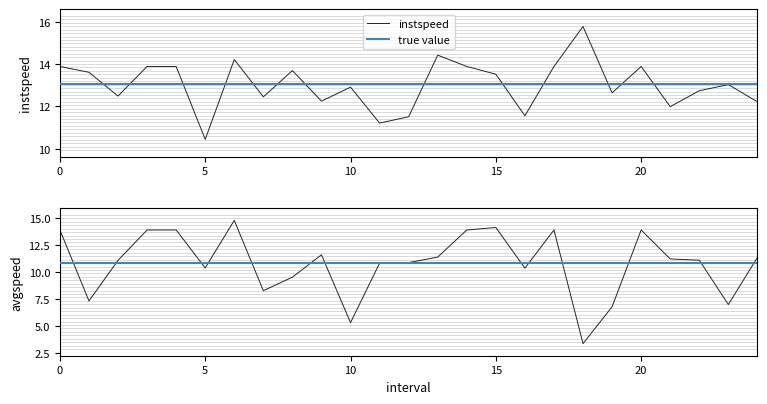

At how many categories does at least one series exceed 13?

13